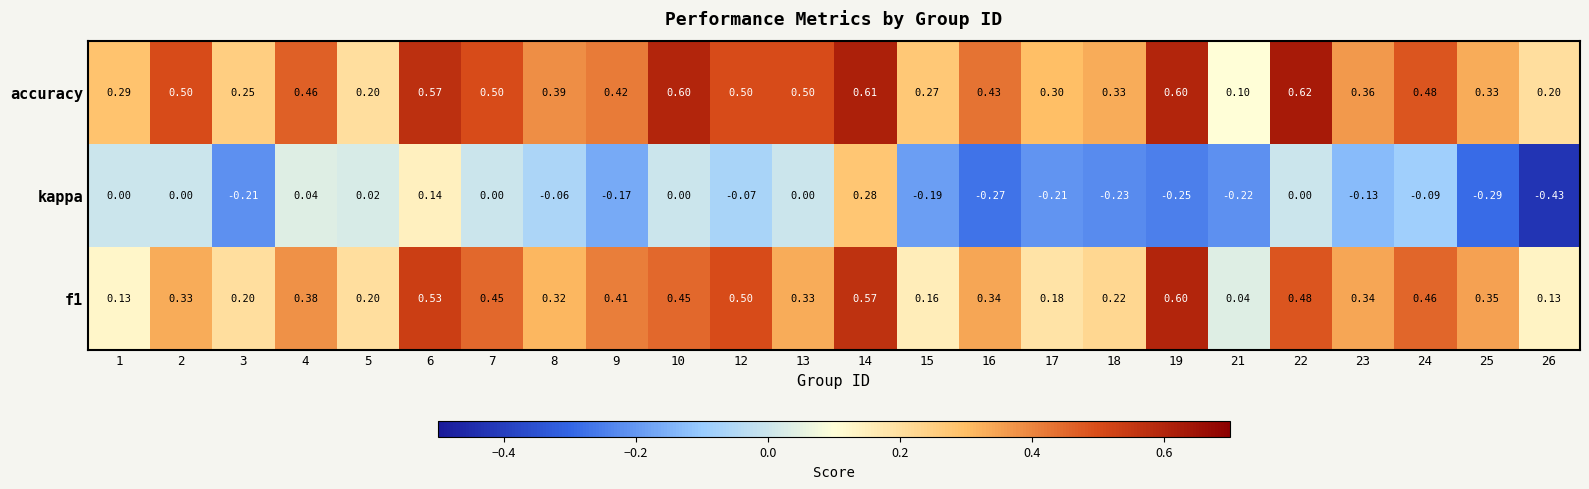

Is the value of kappa at 5 greater than the value of accuracy at 17?

No